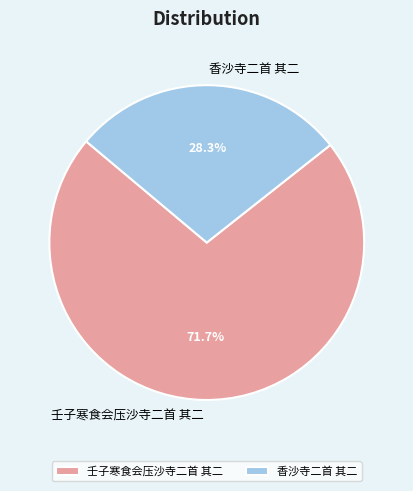

The 壬子寒食会压沙寺二首 其二 slice represents 72% of the pie. True or false?

True